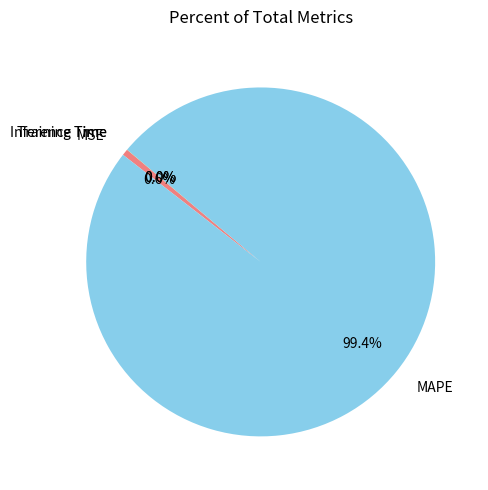

How much of the chart is everything except MSE?

99.4%